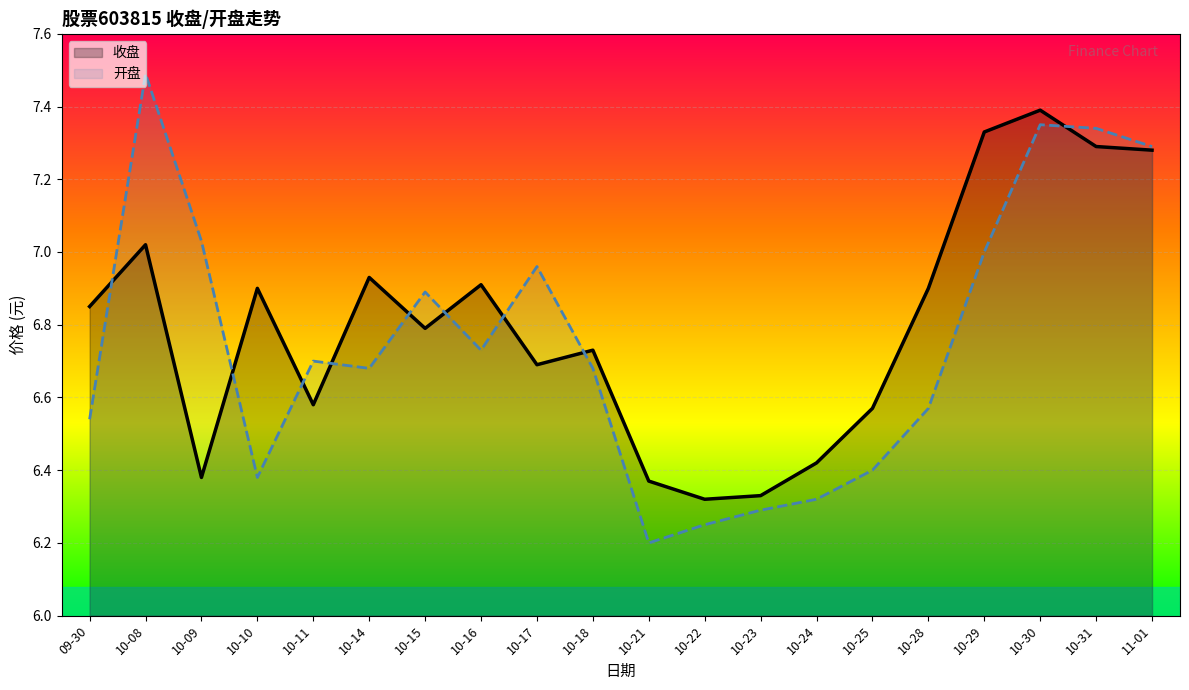

Where is the first local maximum for 收盘?

10-08